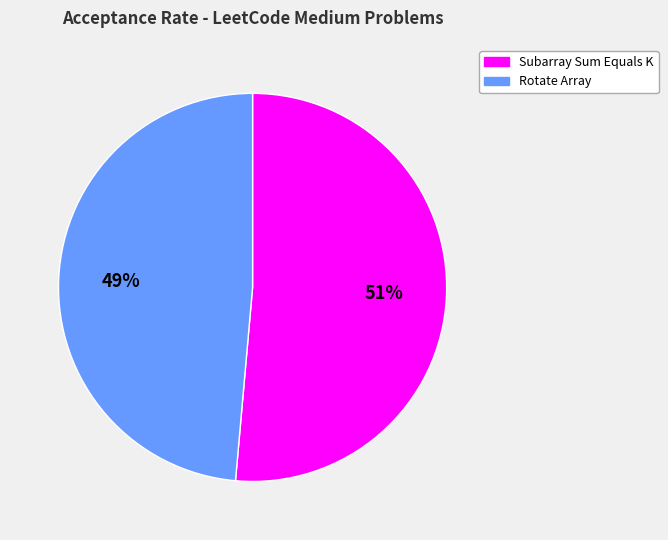

Count the number of slices in the pie.

2